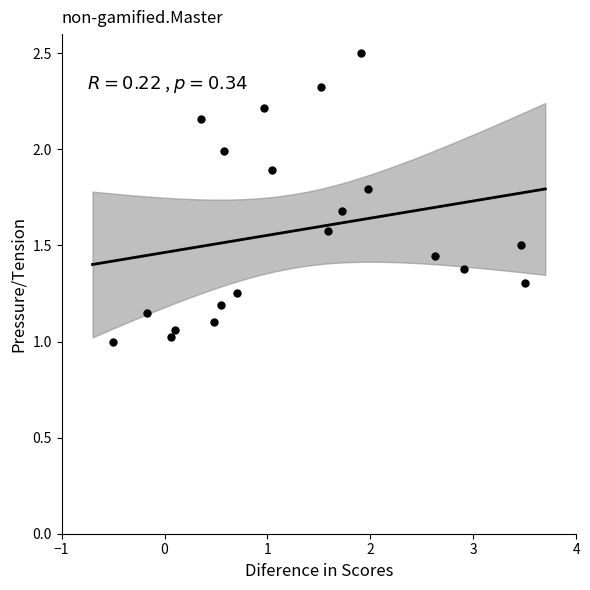

What is the range of Y values (max minus min)?

1.5